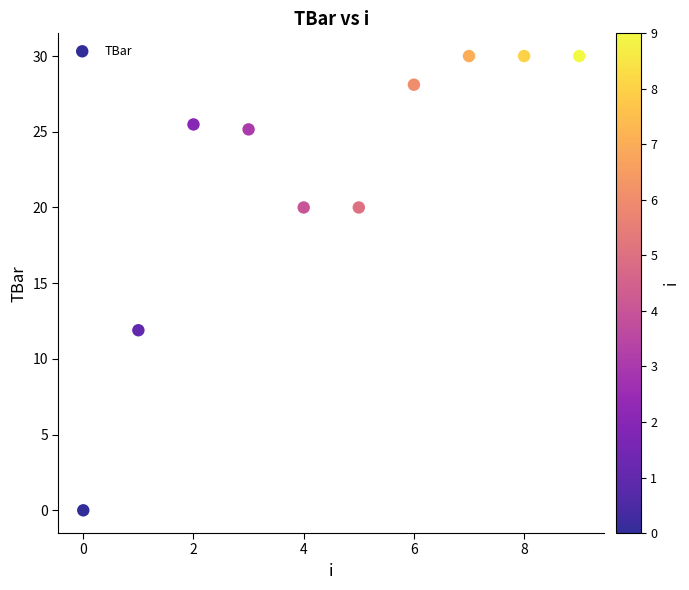

What is the range of Y values (max minus min)?

30.0